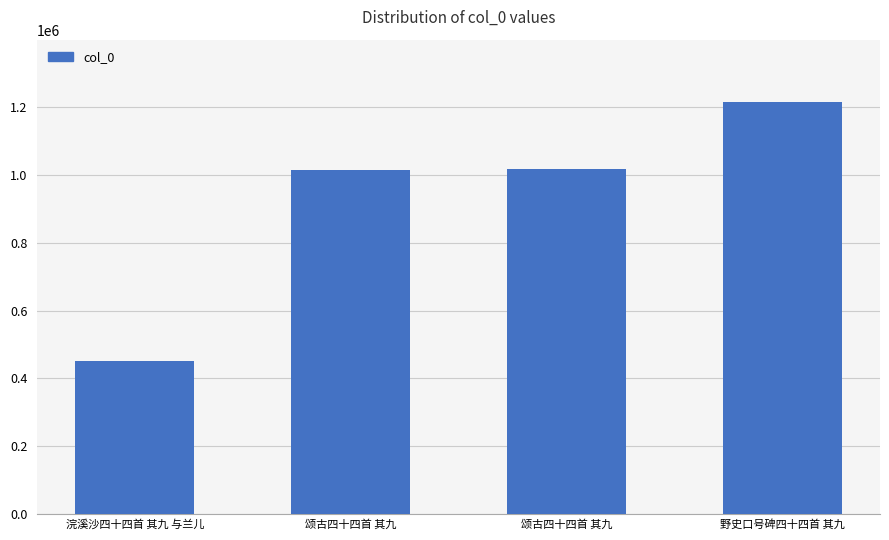

How many bars are there in total?

4